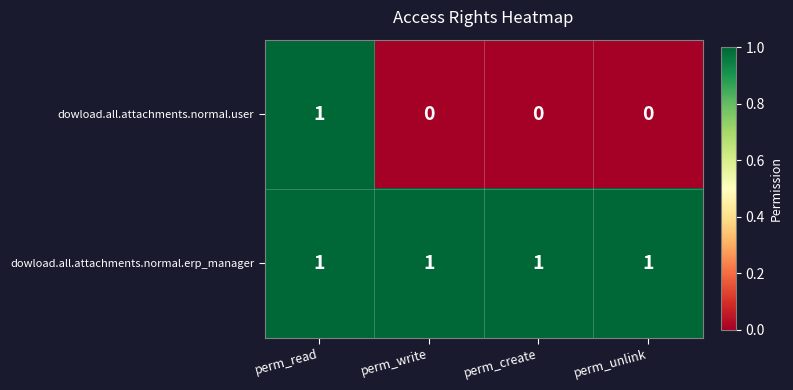

Count the dowload.all.attachments.normal.user values in the range 0 to 1.

4